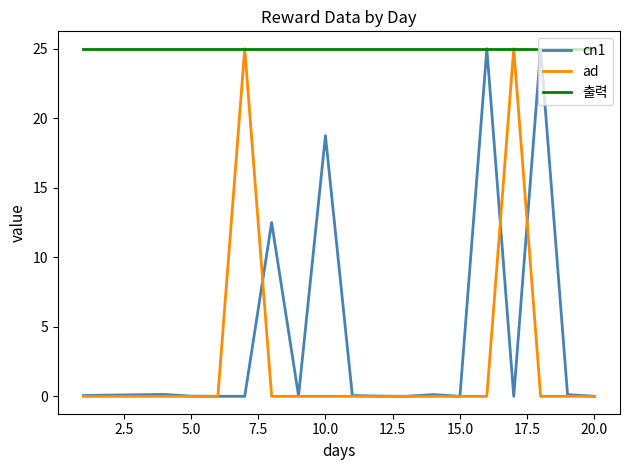

Which series has the largest total across all categories?

출력